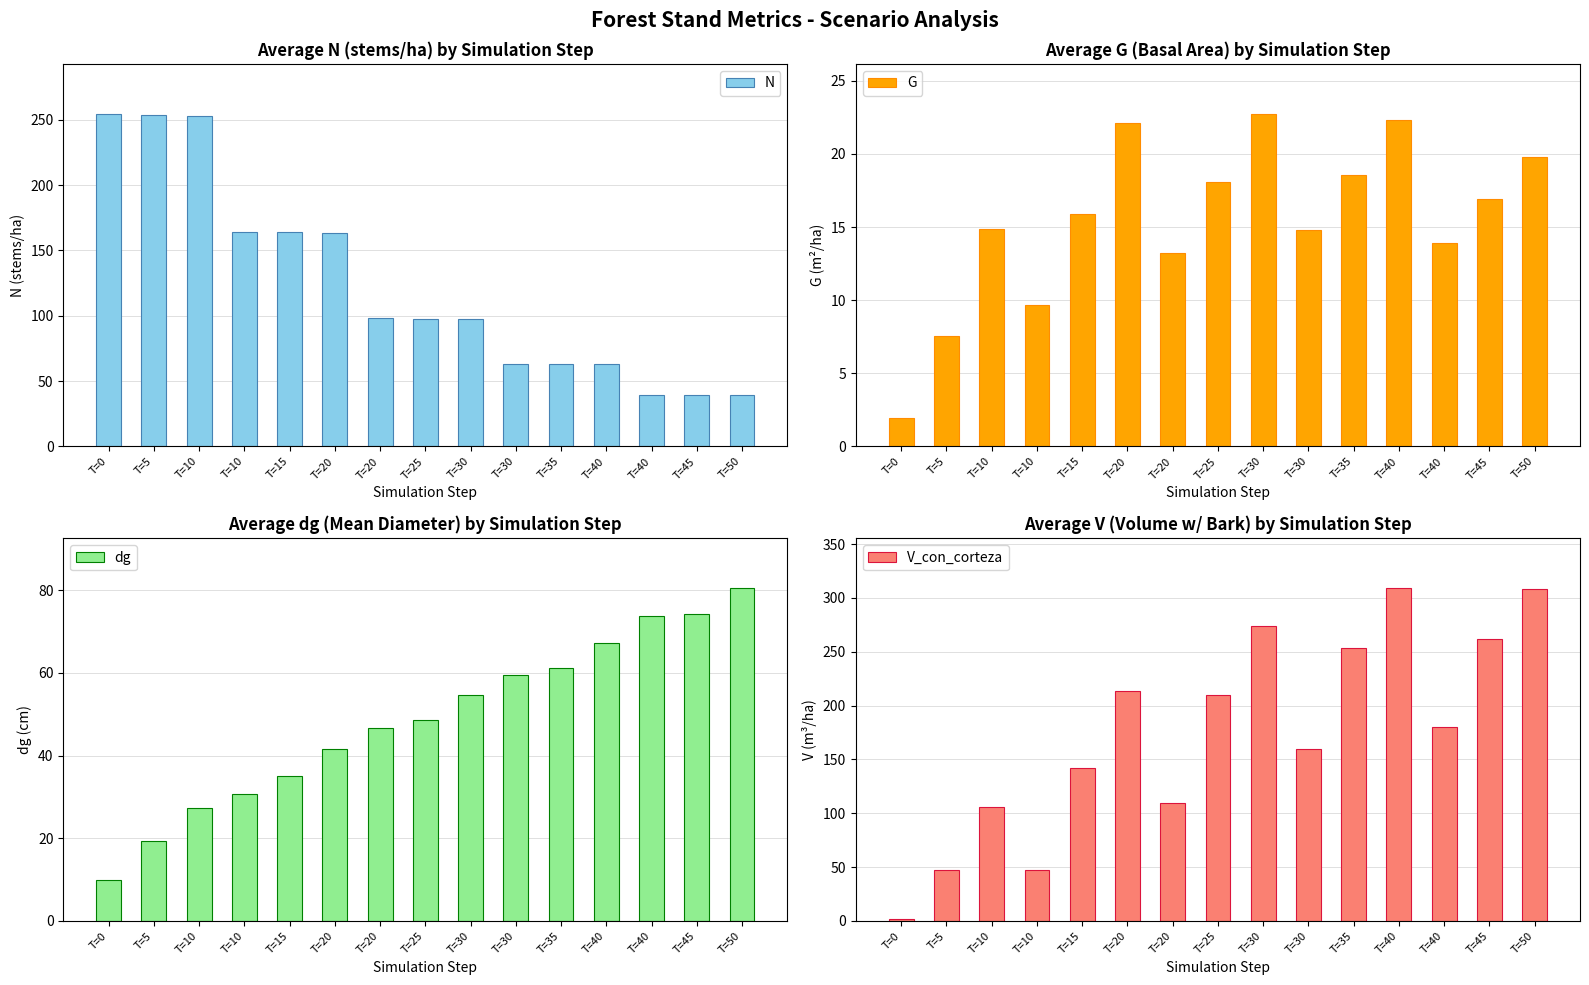

True or false: N has a value of 18.6 at T=40.

False